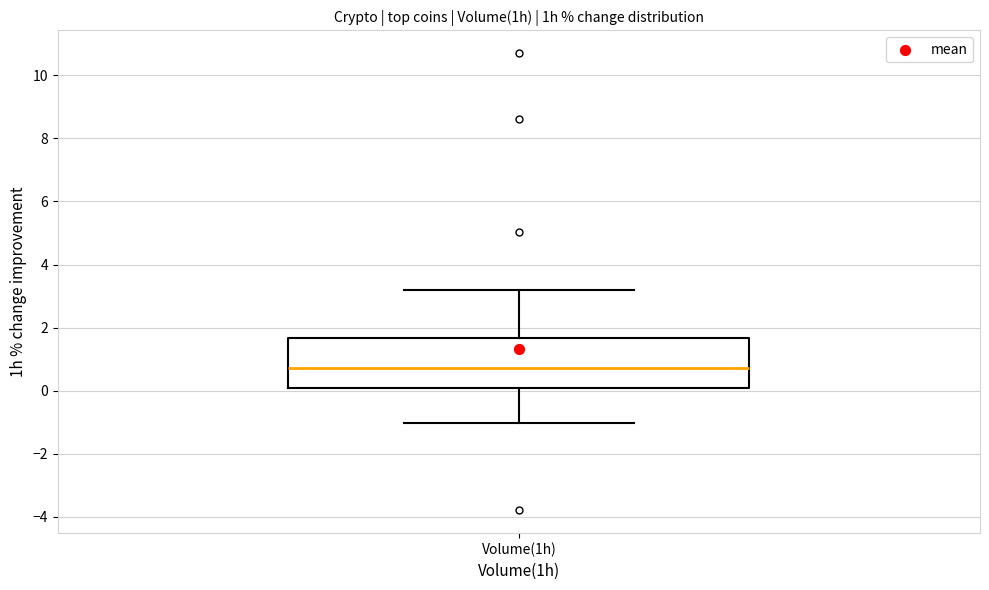

Read this box plot against the y-axis: the position of the median line, the range covered by the box, and the ends of both whiskers. The values are not printed on the chart, so give them approximately, as read against the axis.

median 0.8, box 0.0 to 1.6, whiskers -1.0 to 3.2